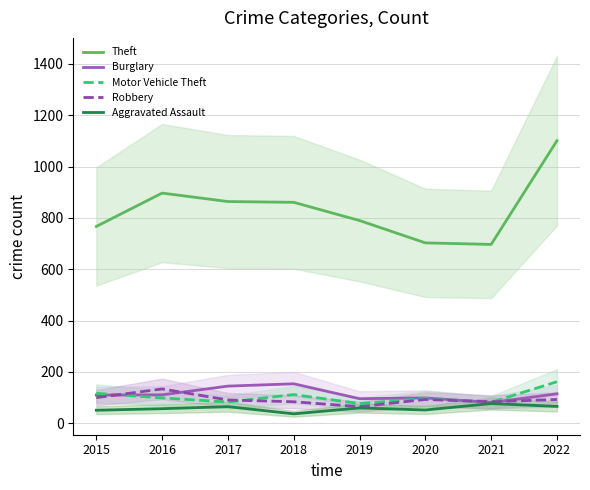

Rank the series at 2020 from lowest to highest value.

Aggravated Assault, Robbery, Motor Vehicle Theft, Burglary, Theft